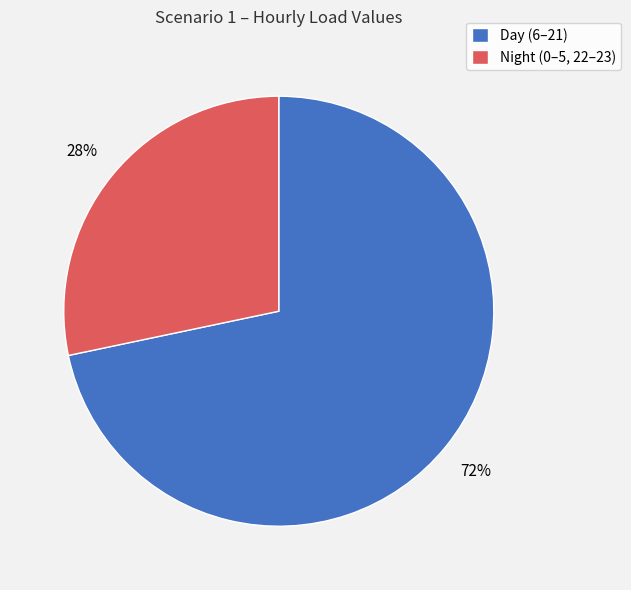

Do Night (0–5, 22–23) and Day (6–21) together represent more than half of the pie?

Yes